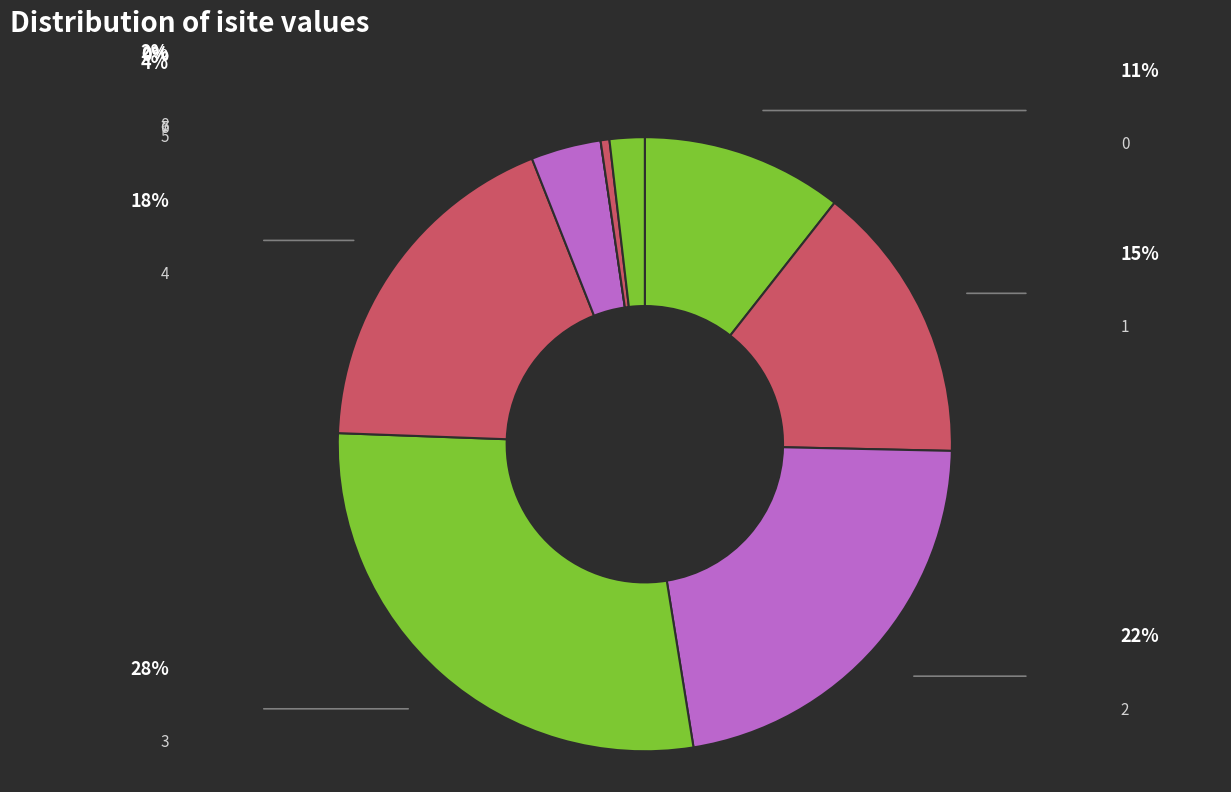

What is the largest slice in the pie chart?

3